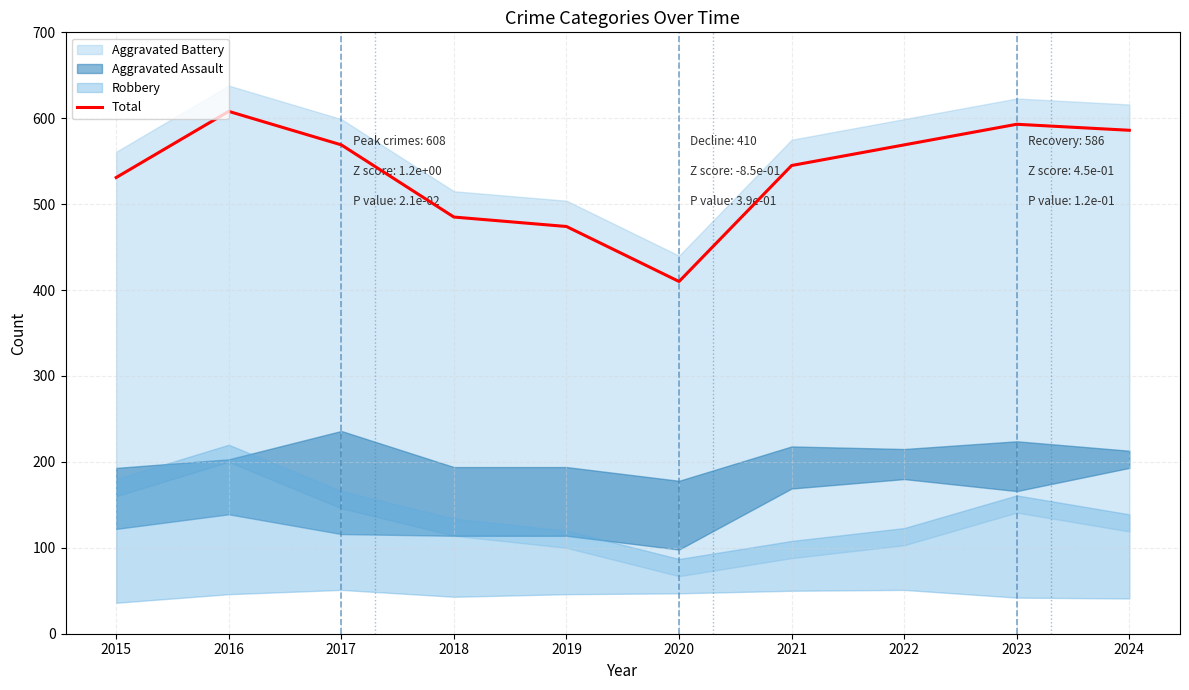

How many points are lower than both their immediate neighbors (excluding endpoints)?

1